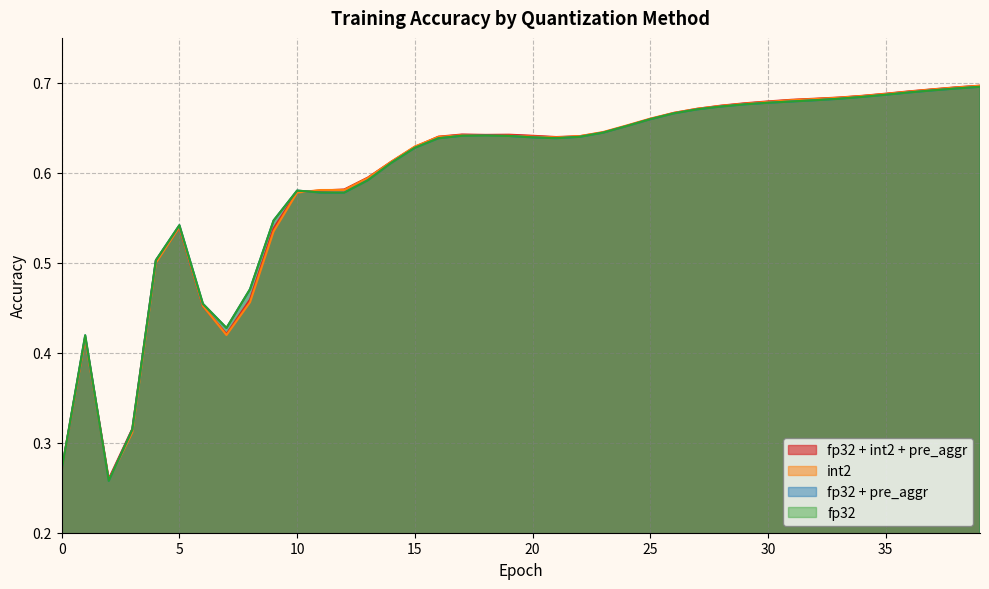

The value of fp32 + int2 + pre_aggr at 29 is 0.7. True or false?

True